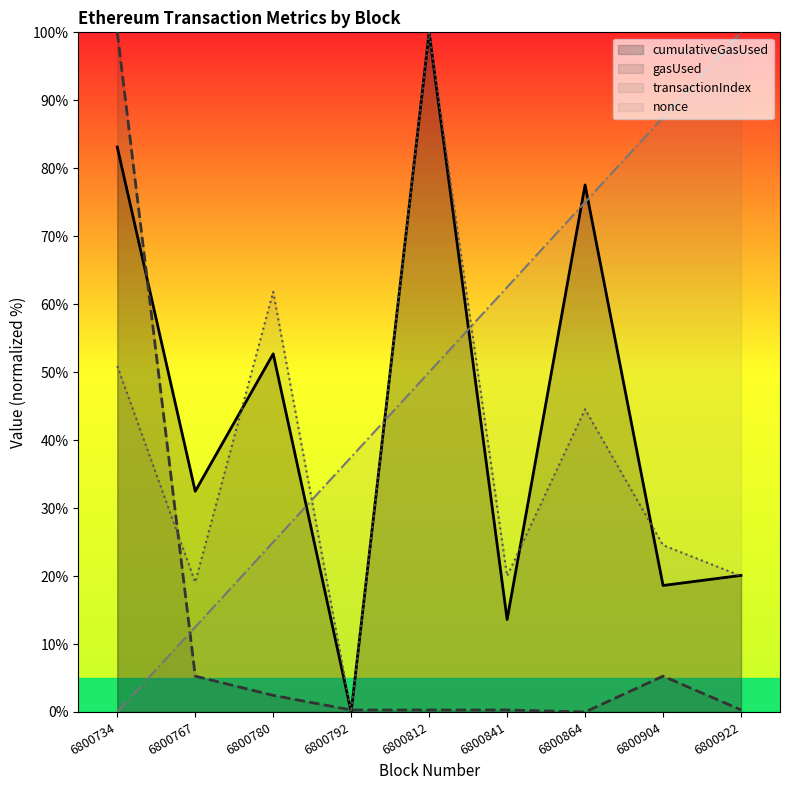

At which category is the sum across all series the highest?

6800812